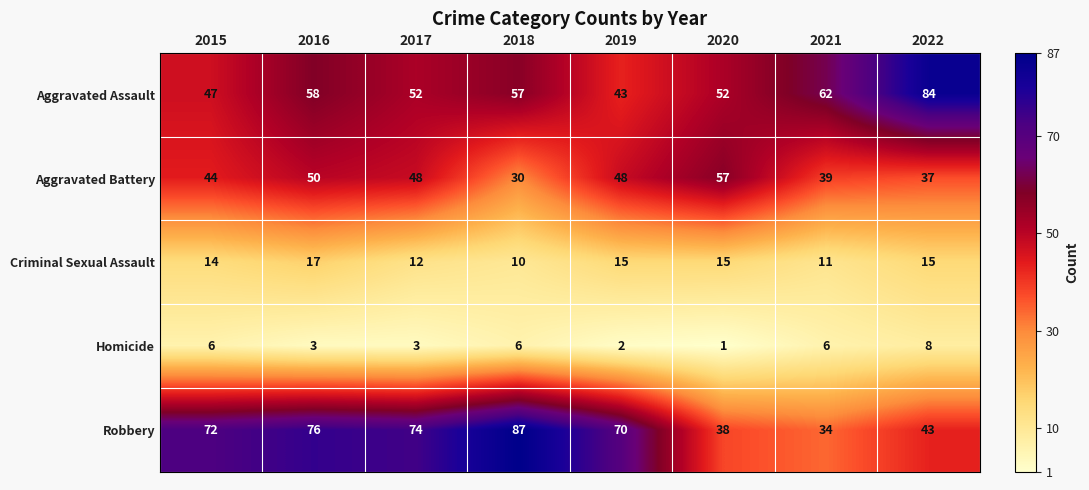

What is the average value of the Criminal Sexual Assault series?

14